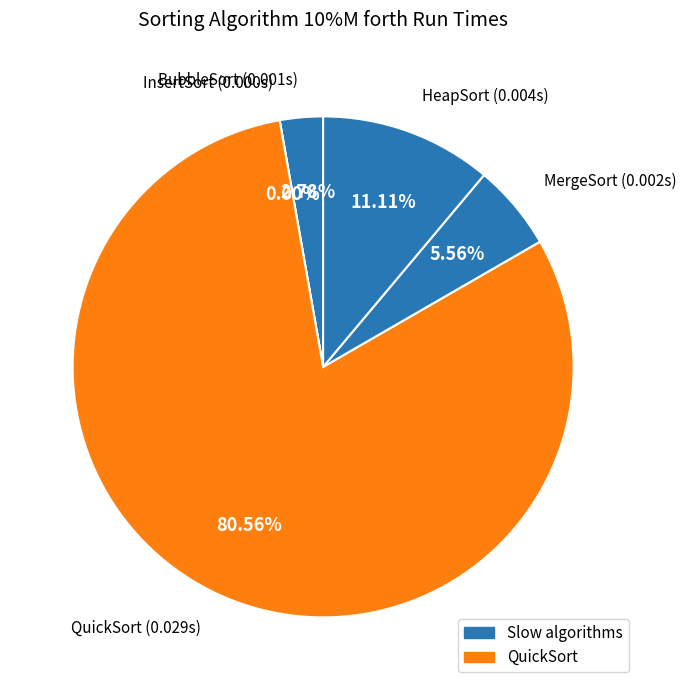

What is the total percentage of QuickSort and MergeSort?

86.1%